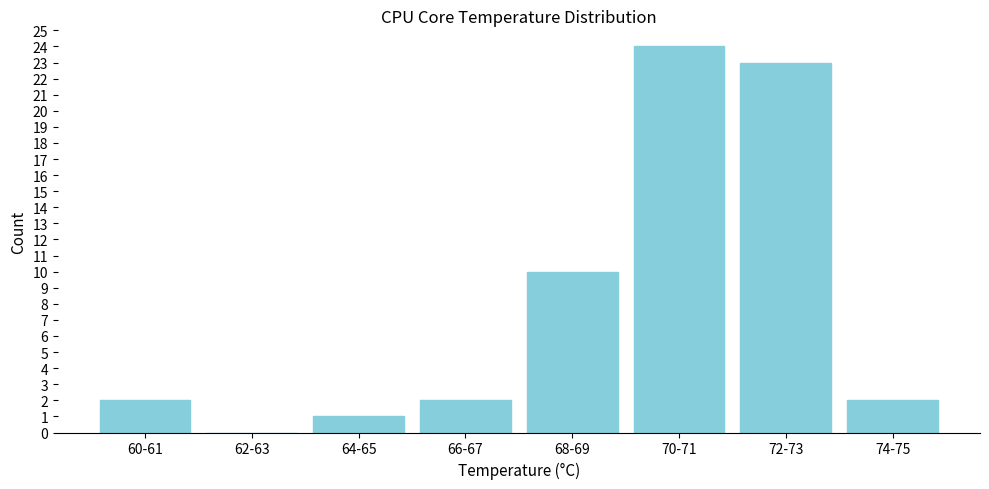

Reading right to left, list all the values displayed in this chart.

74-75=2	72-73=23	70-71=24	68-69=10	66-67=2	64-65=1	62-63=0	60-61=2